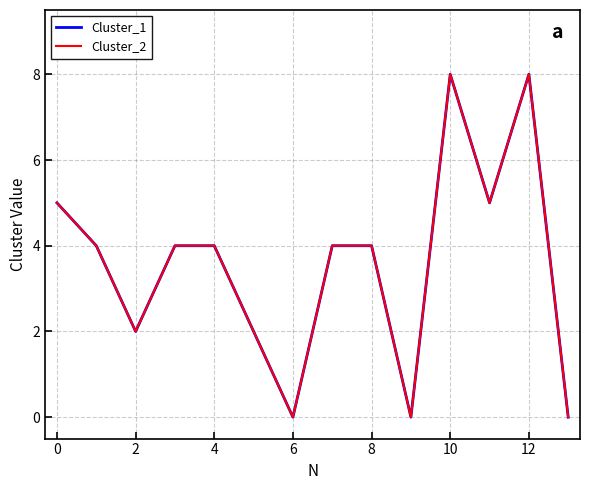

Which series has the widest spread of values?

Cluster_1